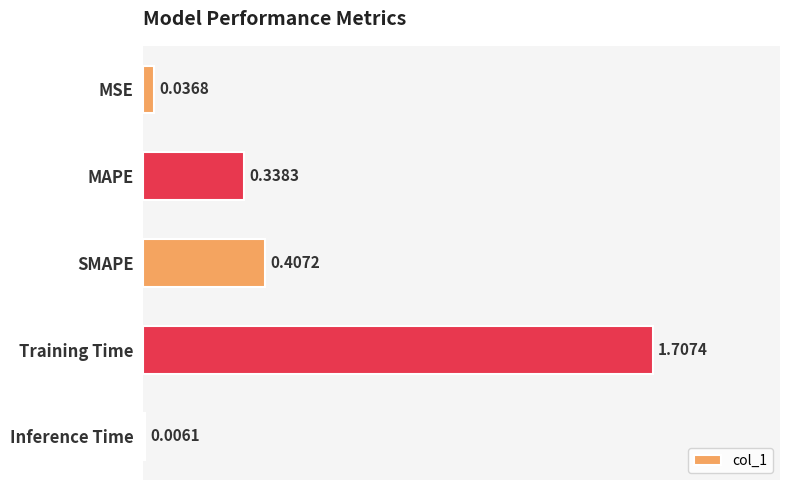

What is the sum of all values?

2.5